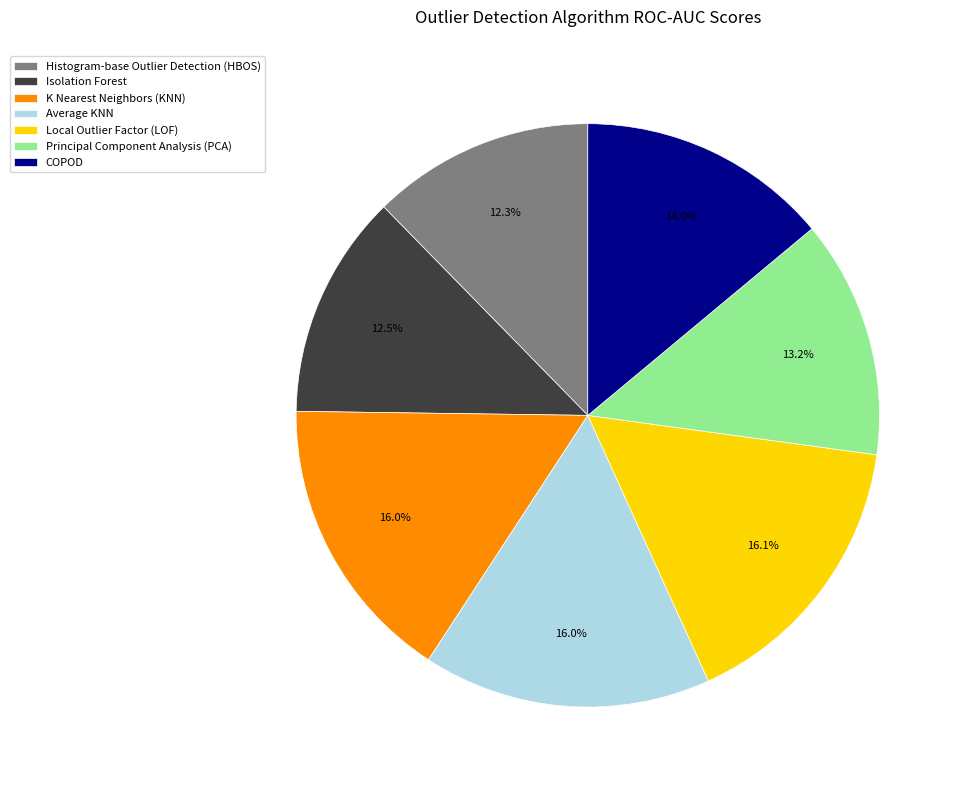

How many slices are in this pie chart?

7